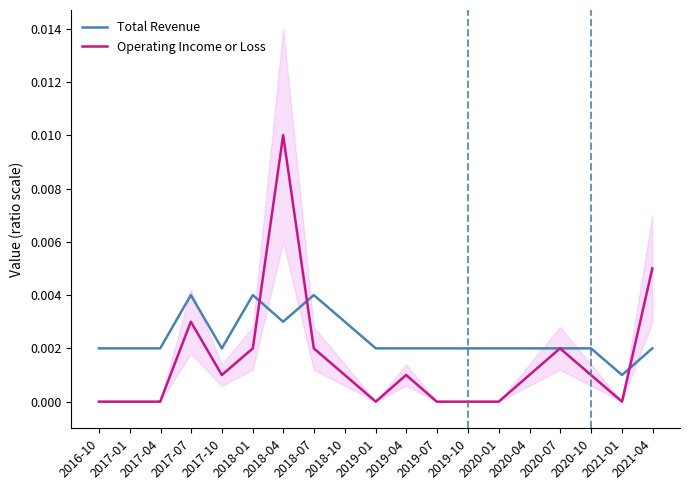

What are all the series names shown in the legend?

Total Revenue, Operating Income or Loss